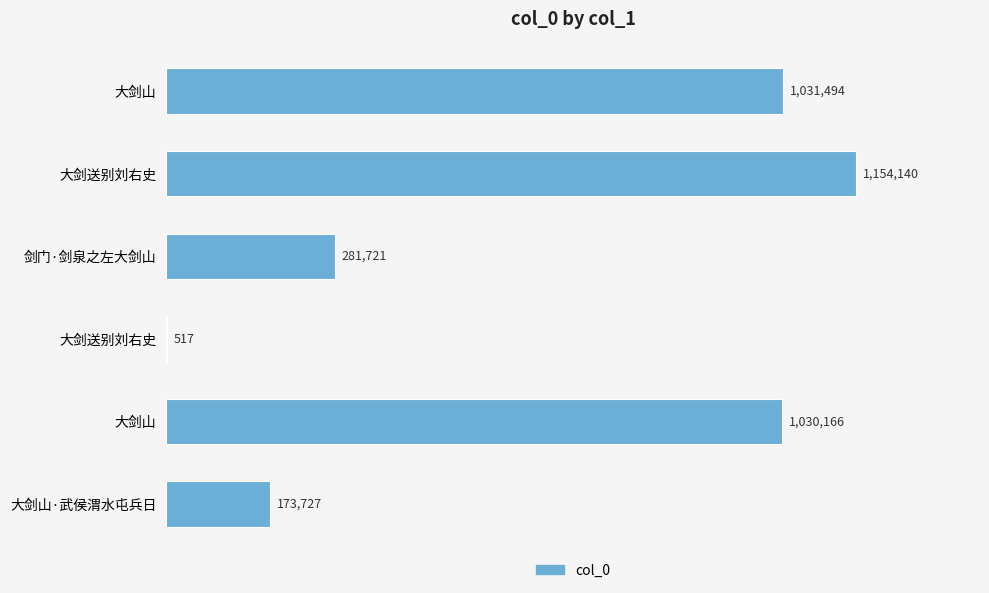

How many data points does each series have?

6